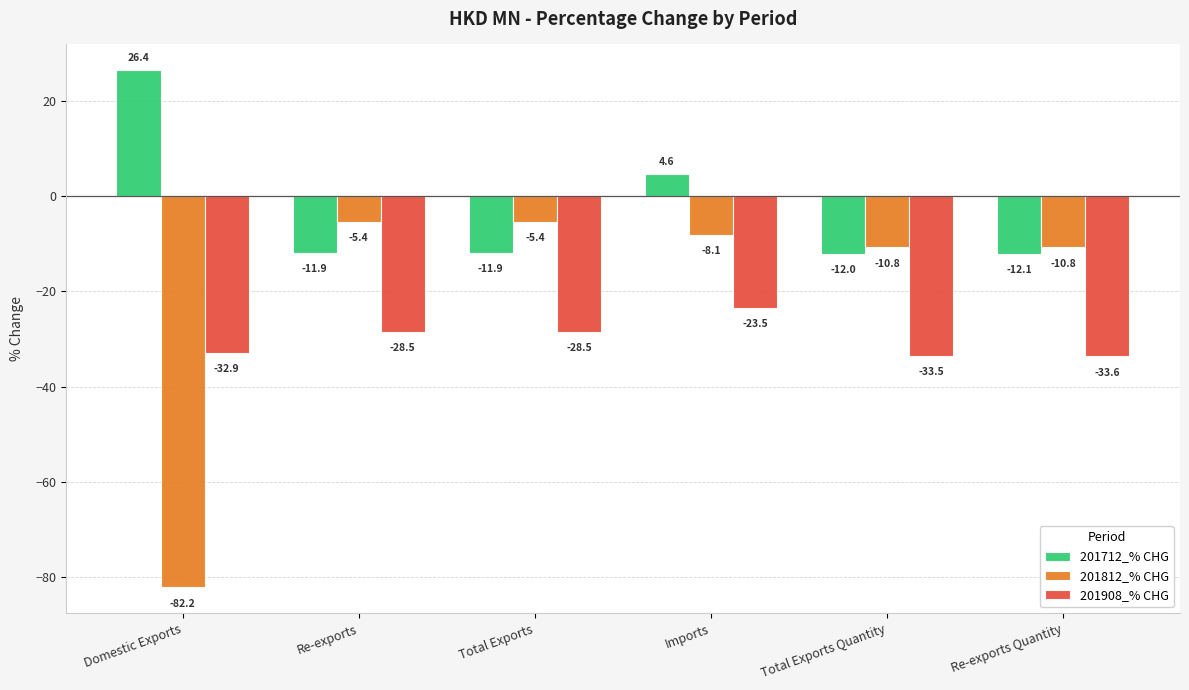

Which series has the largest range (max minus min)?

201812_% CHG